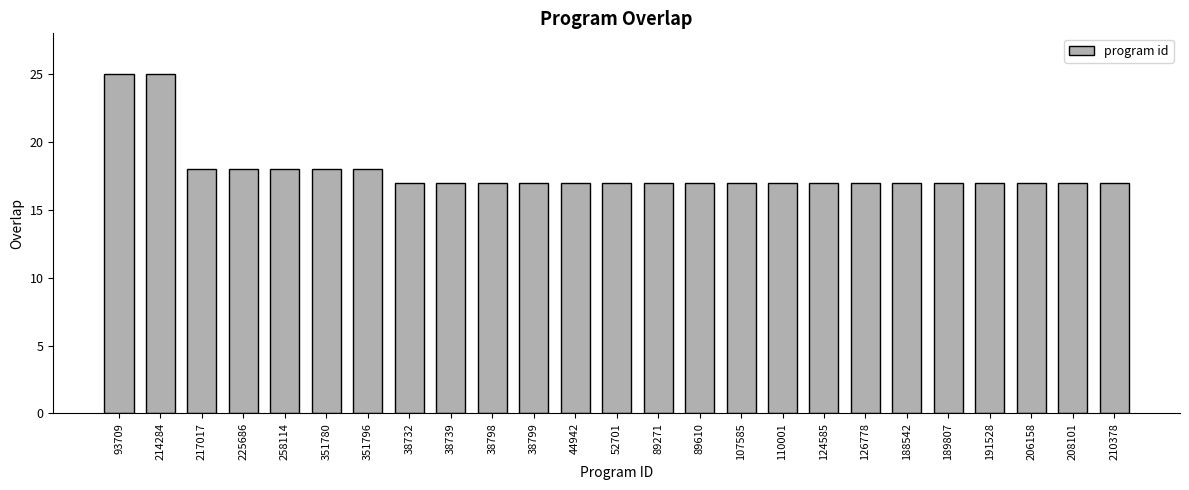

True or false: the data shows 17 at 126778.

True